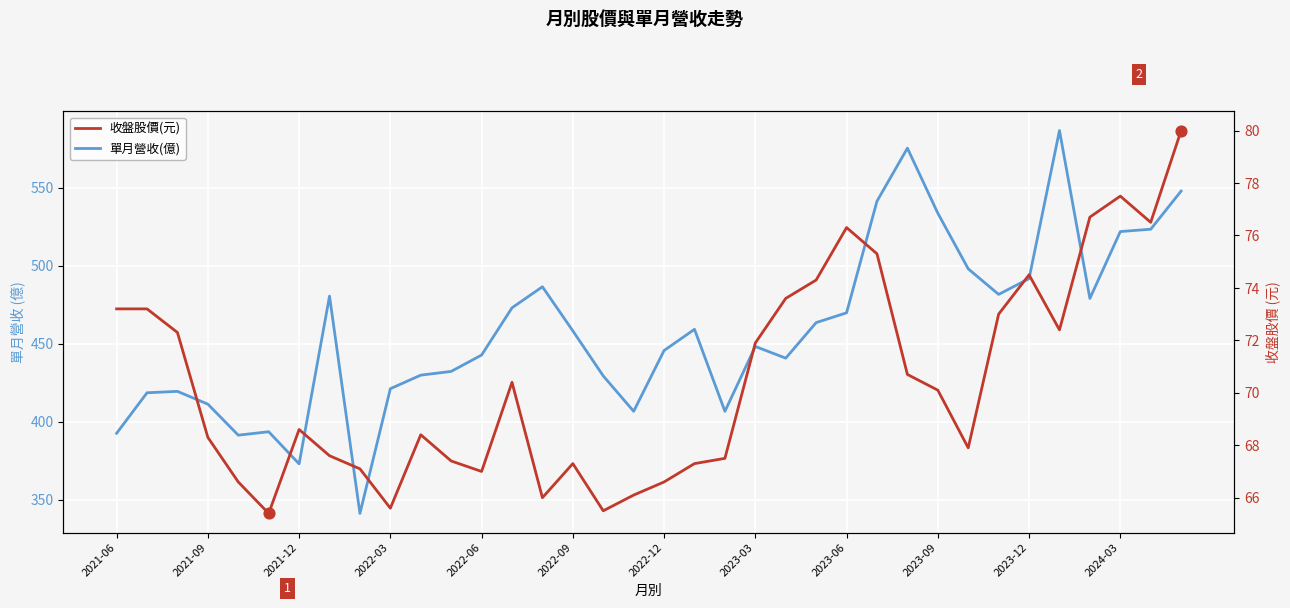

At which category is the sum across all series the highest?

31